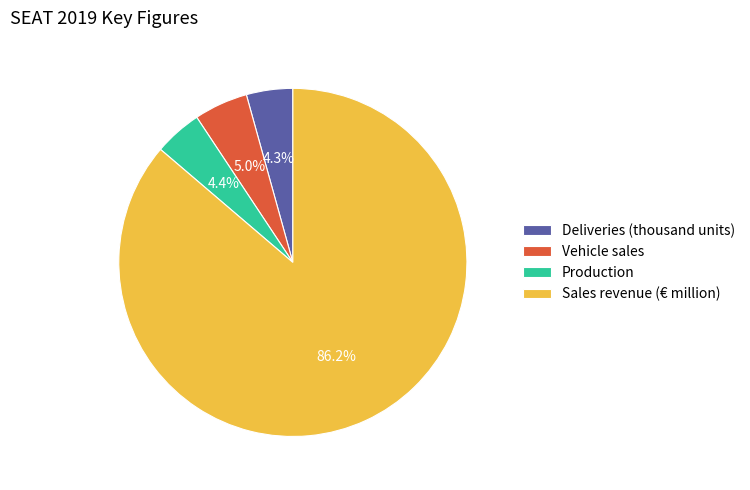

Does Deliveries (thousand units) represent more than half of the total?

No